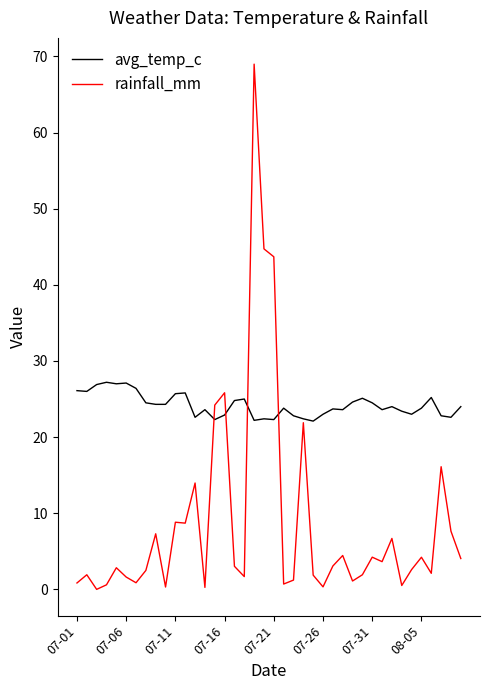

What is the maximum value shown in the chart?

69.0